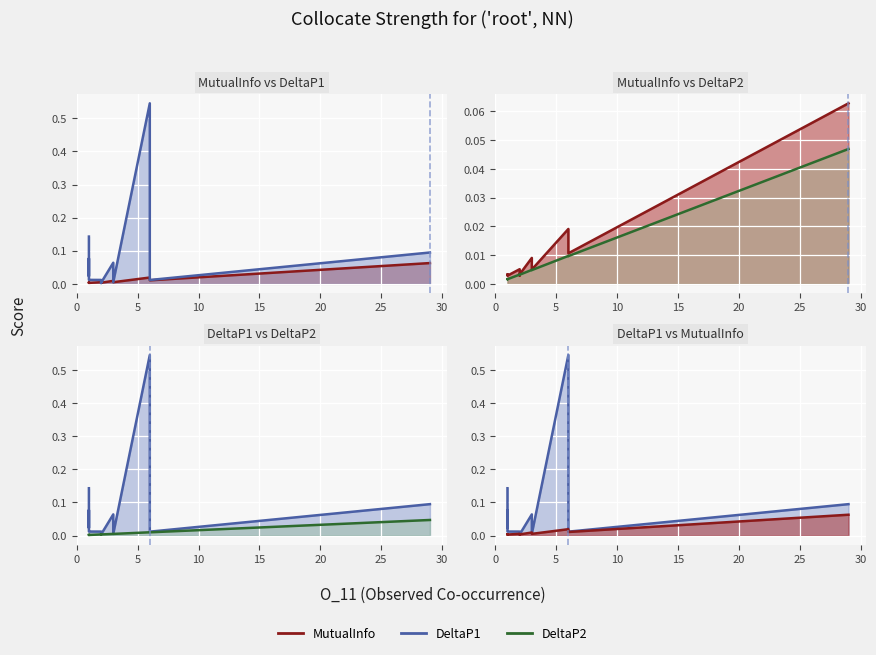

Between 5 and 10, which is larger?

10